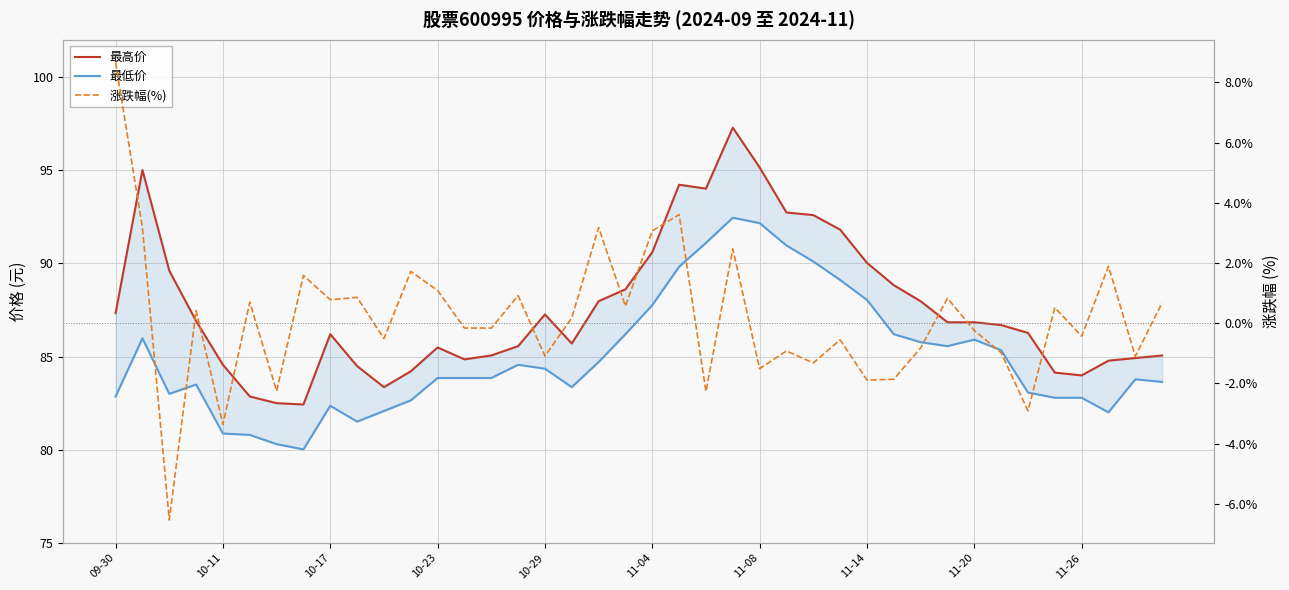

What is the minimum value shown in the chart?

-6.5